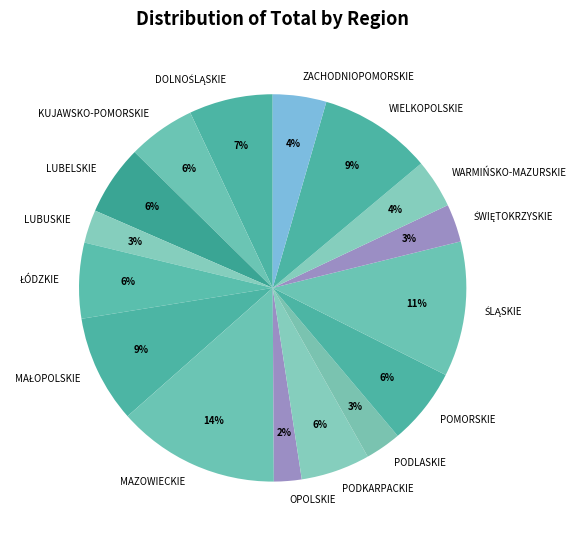

What is the largest slice in the pie chart?

MAZOWIECKIE